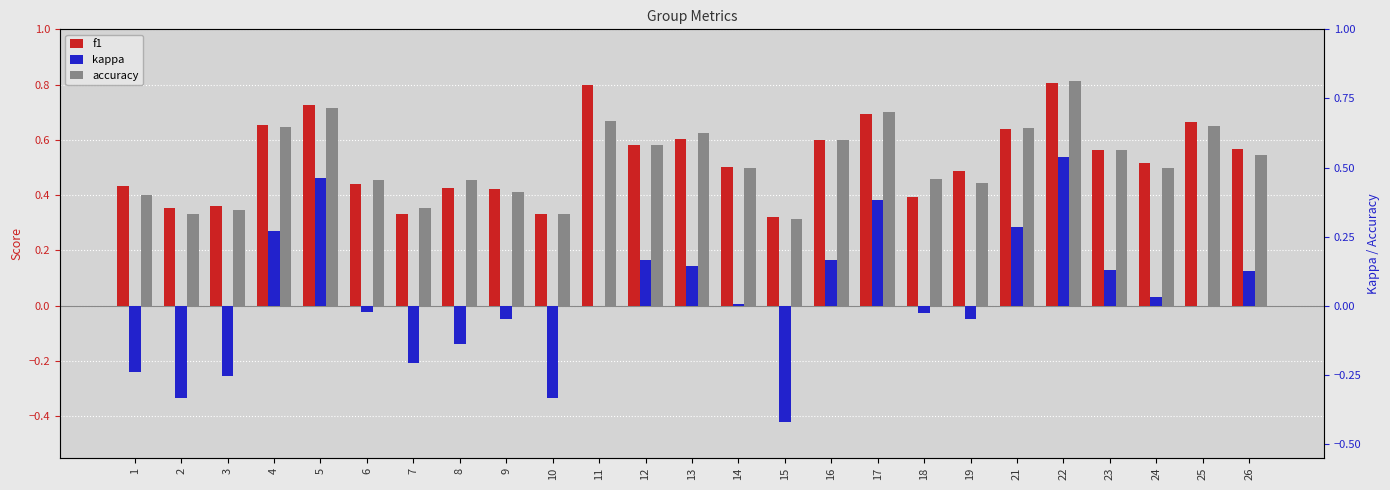

What is the total value across all series at 4?

1.6